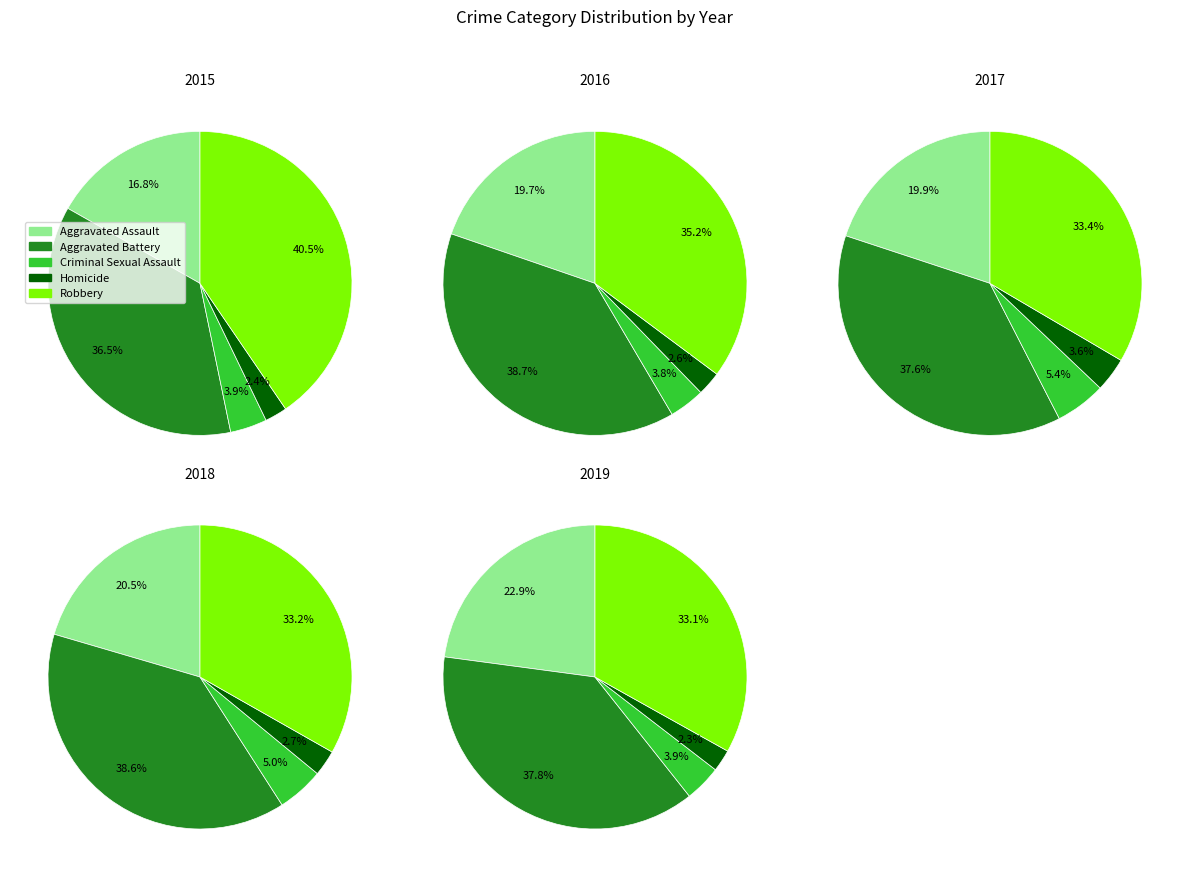

Does any single category account for the majority?

No